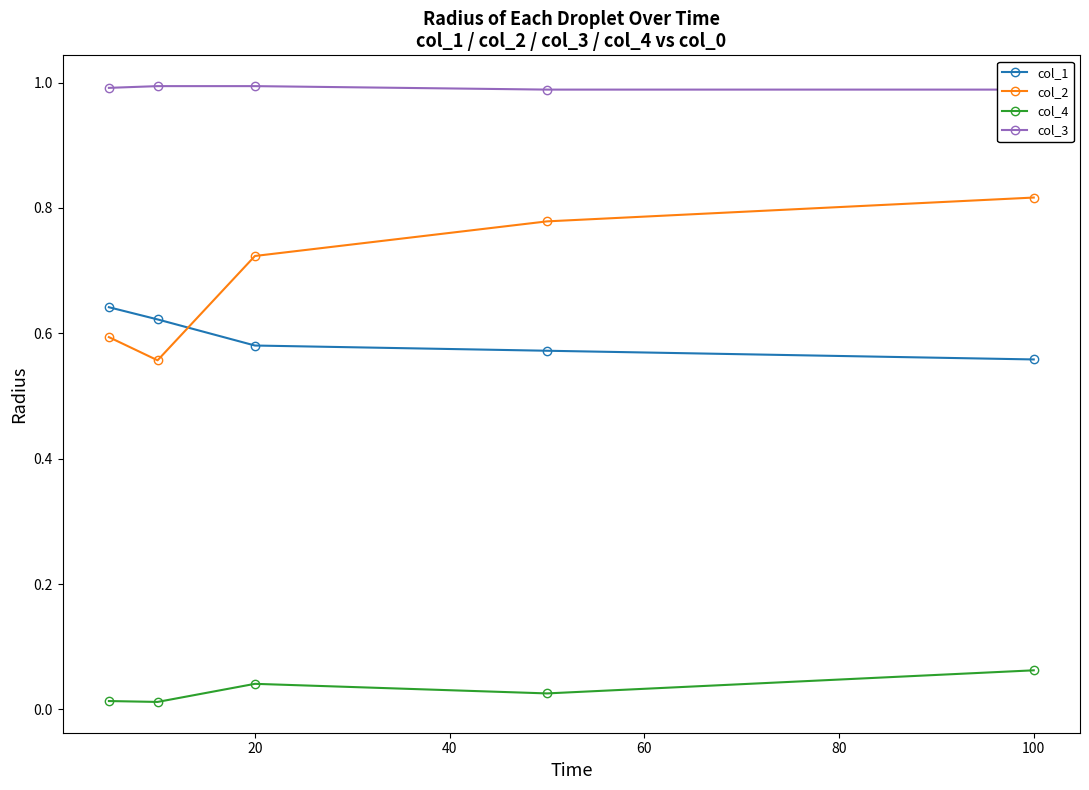

Reading left to right, what are all the values shown in this chart?

col_1: 0.6	0.6	0.6	0.6	0.6
col_2: 0.6	0.6	0.7	0.8	0.8
col_4: 0.0	0.0	0.0	0.0	0.1
col_3: 1.0	1.0	1.0	1.0	1.0